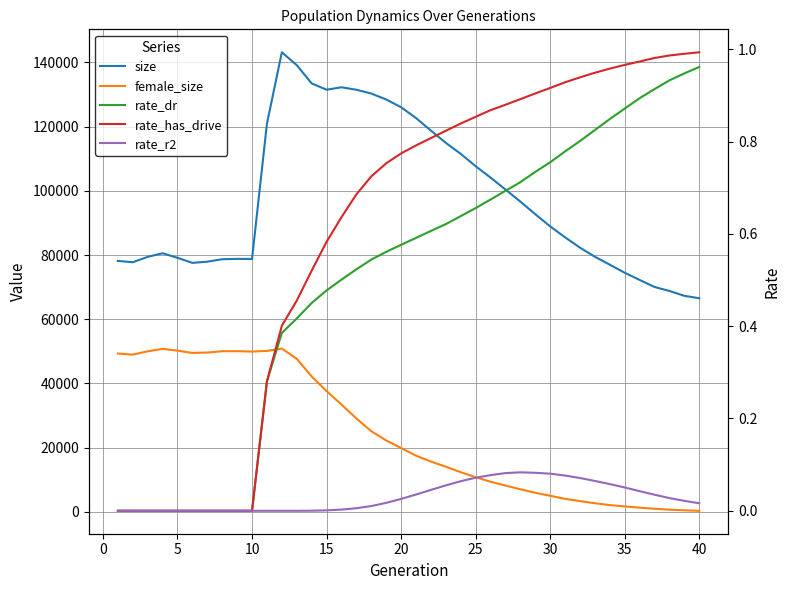

How many values in the size series exceed 88918?

19